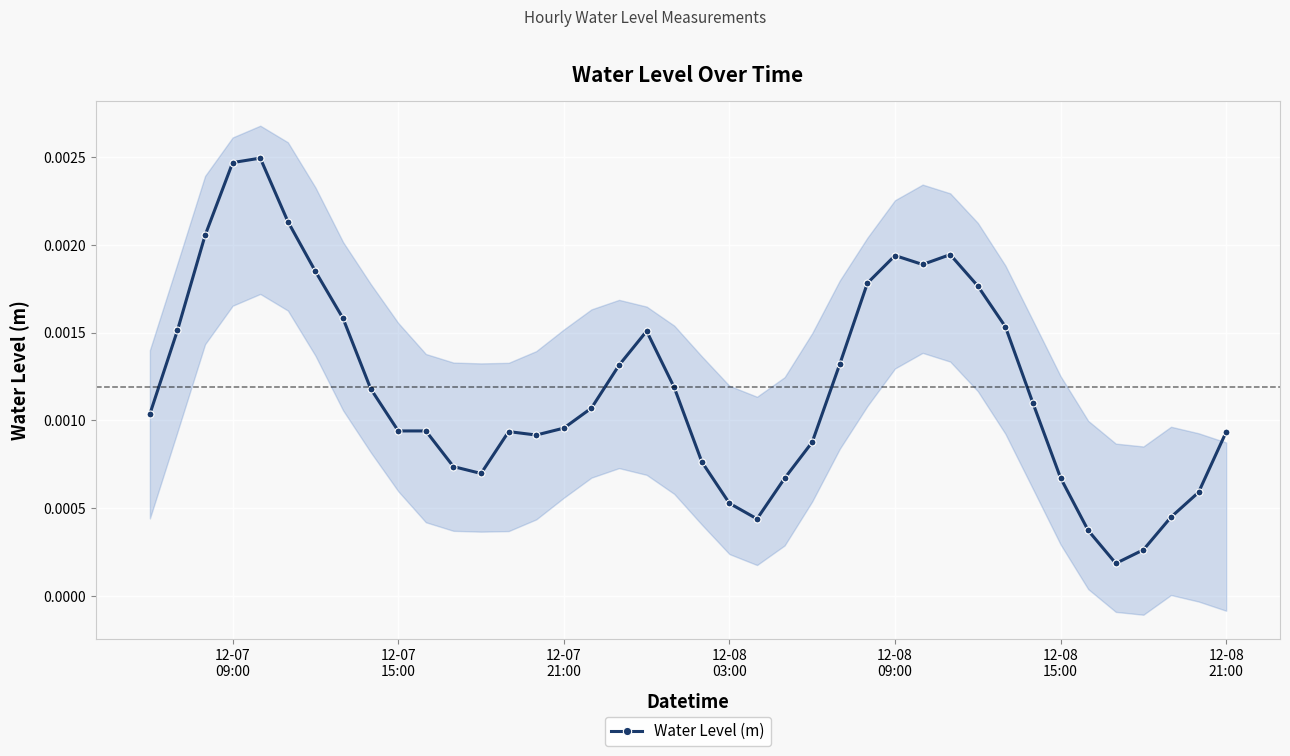

True or false: Water Level (m) has more than 1 interior local peaks.

True